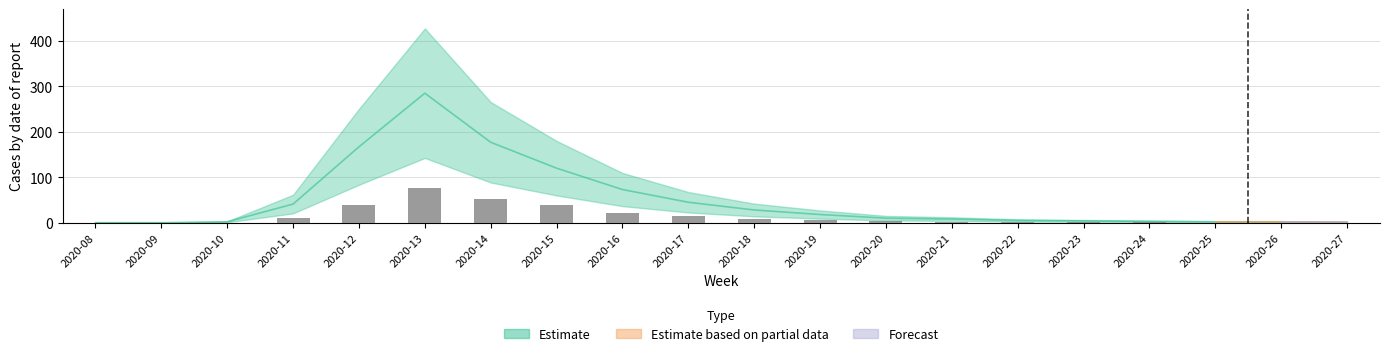

Between 2020-24 and 2020-18, which is larger?

2020-18